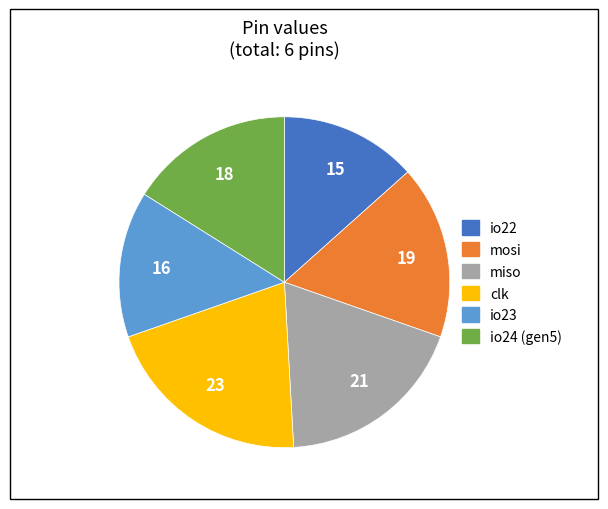

True or false: io23 accounts for 1% of the total.

False